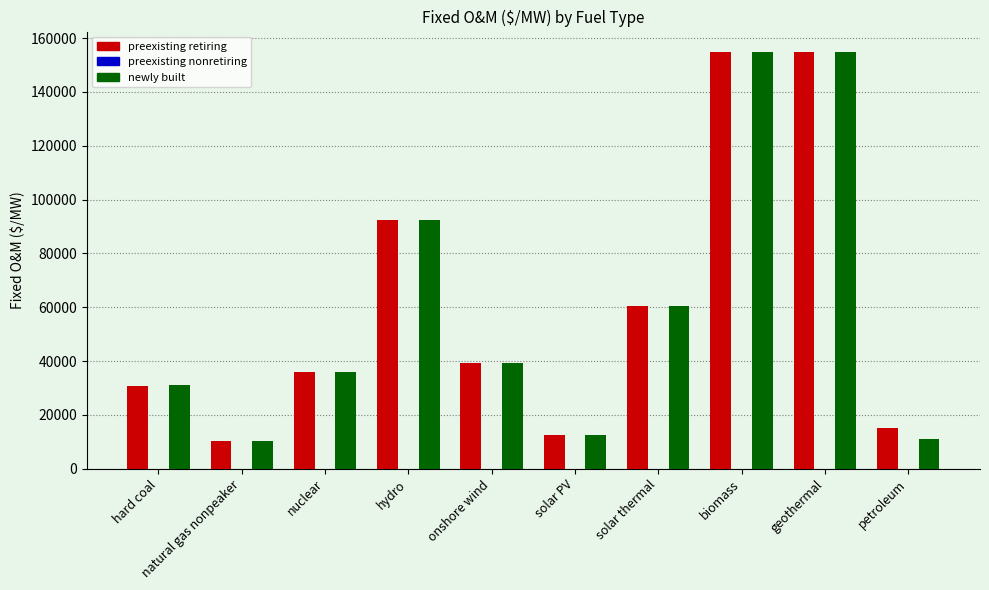

What is the total value across all series at solar PV?

25240.2